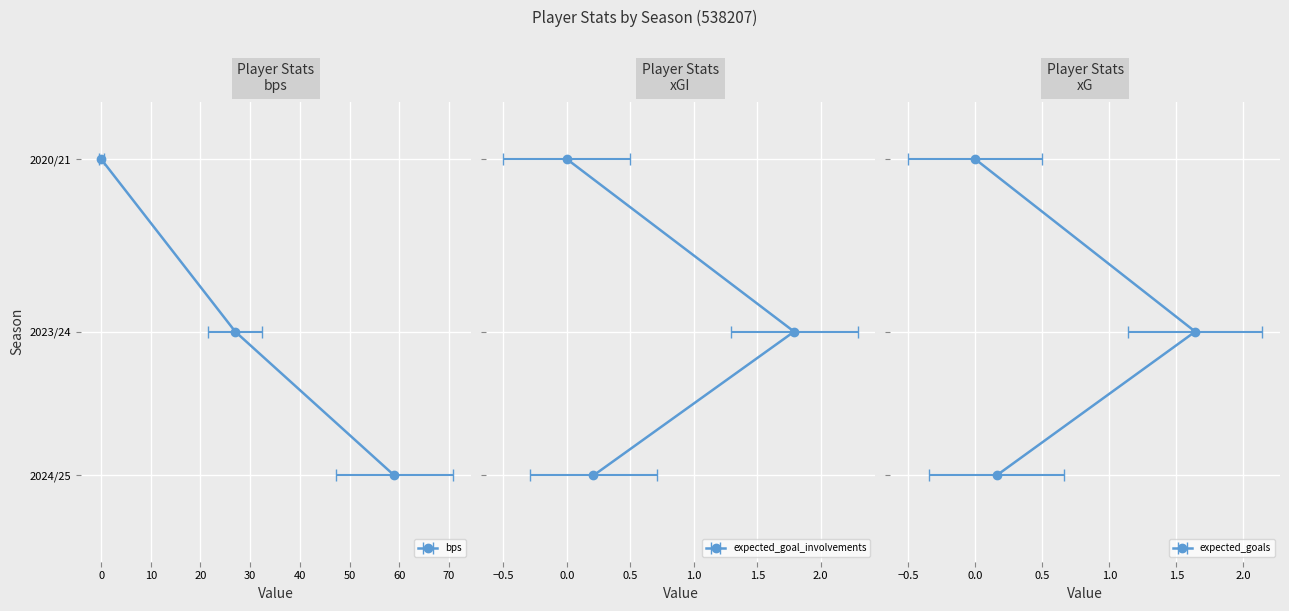

What is the label of the 1st point from the left?

2020/21